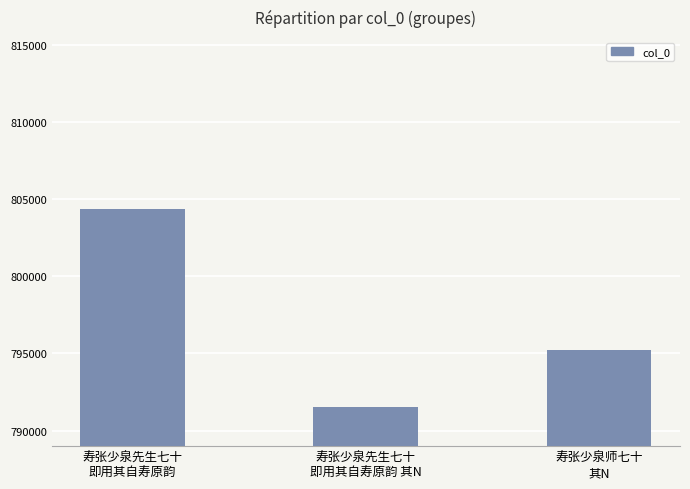

How many bars are there in total?

3